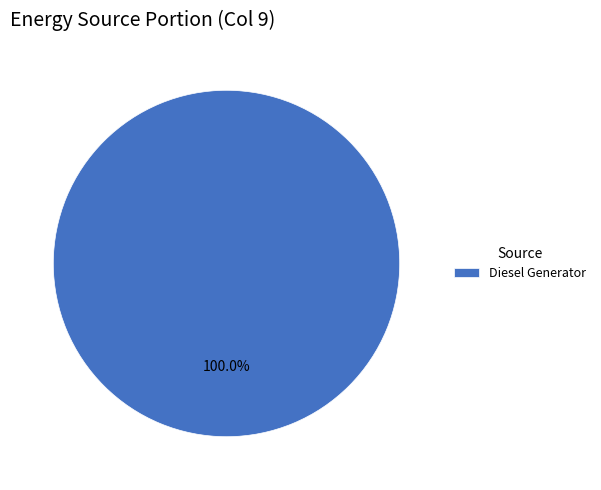

Which category accounts for the majority?

Diesel Generator